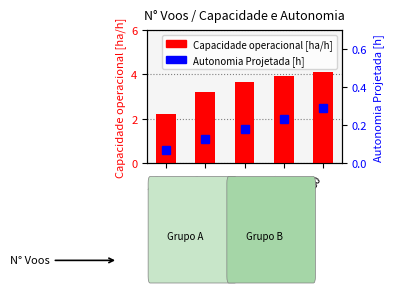

What is the total value across all series at 89?

3.8